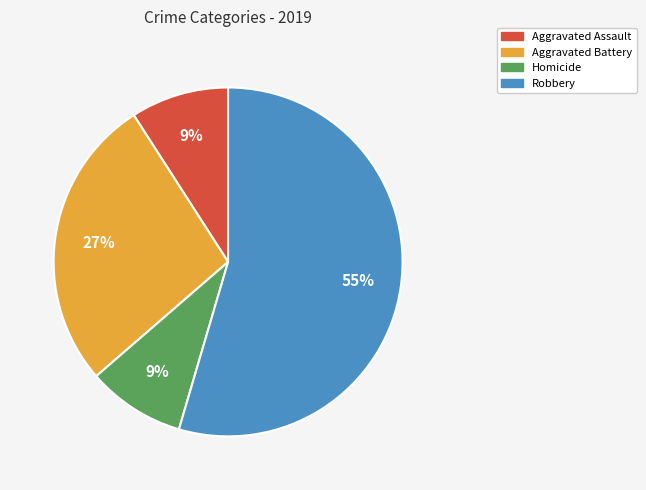

Is there any slice that represents more than half of the pie?

Yes